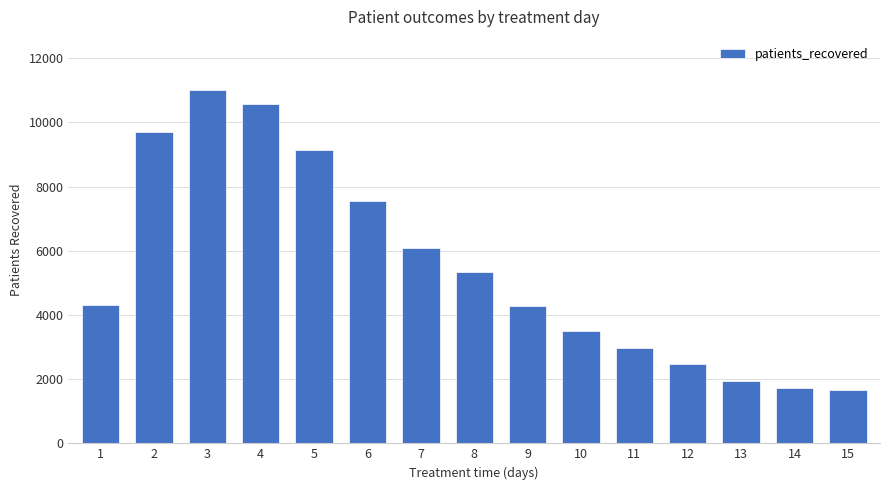

Is it true that the value at 11 is 3999?

False